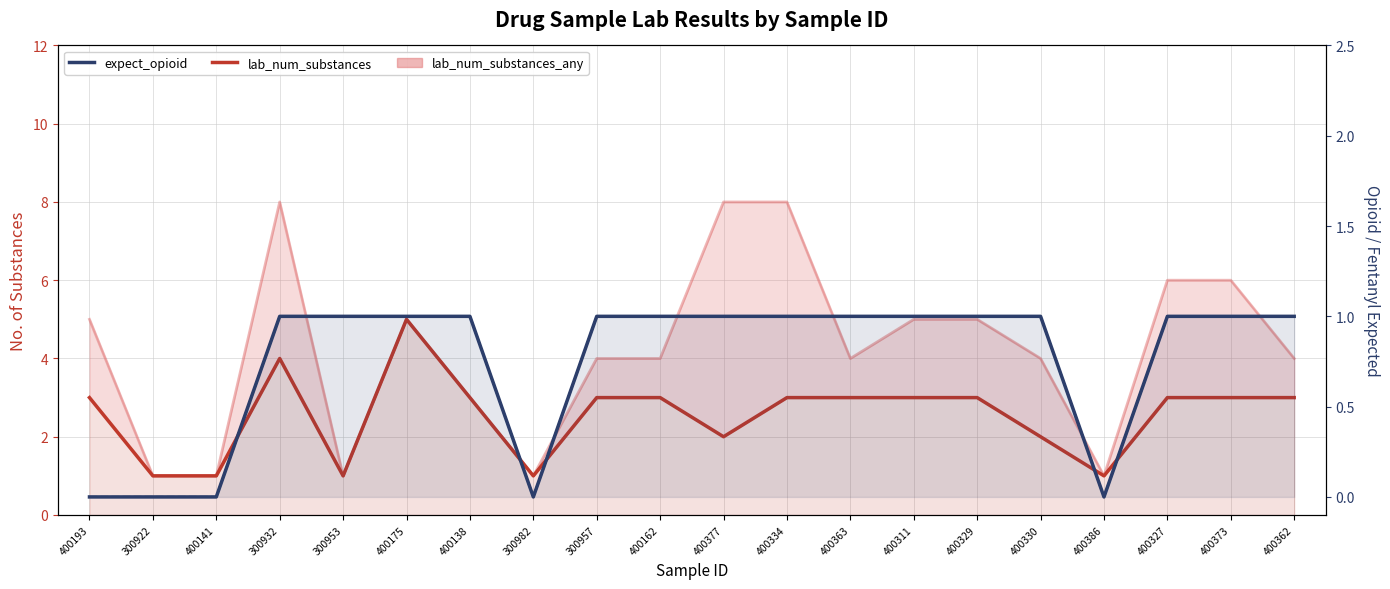

Which series has the largest total across all categories?

lab_num_substances